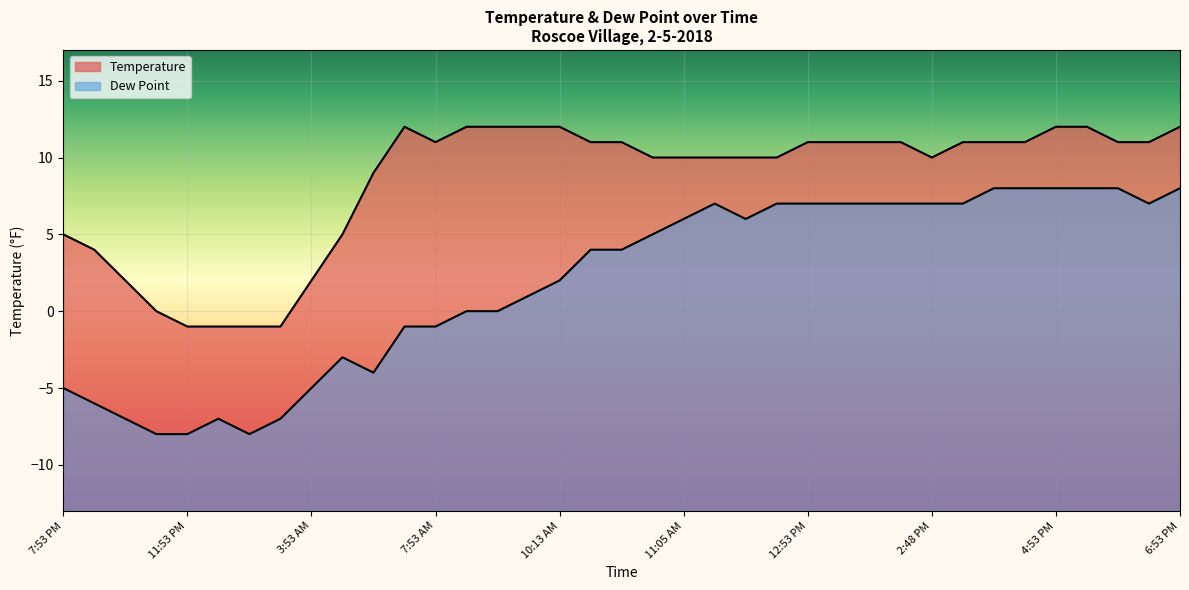

At which label is Dew Point closest to 0?

8:53 AM